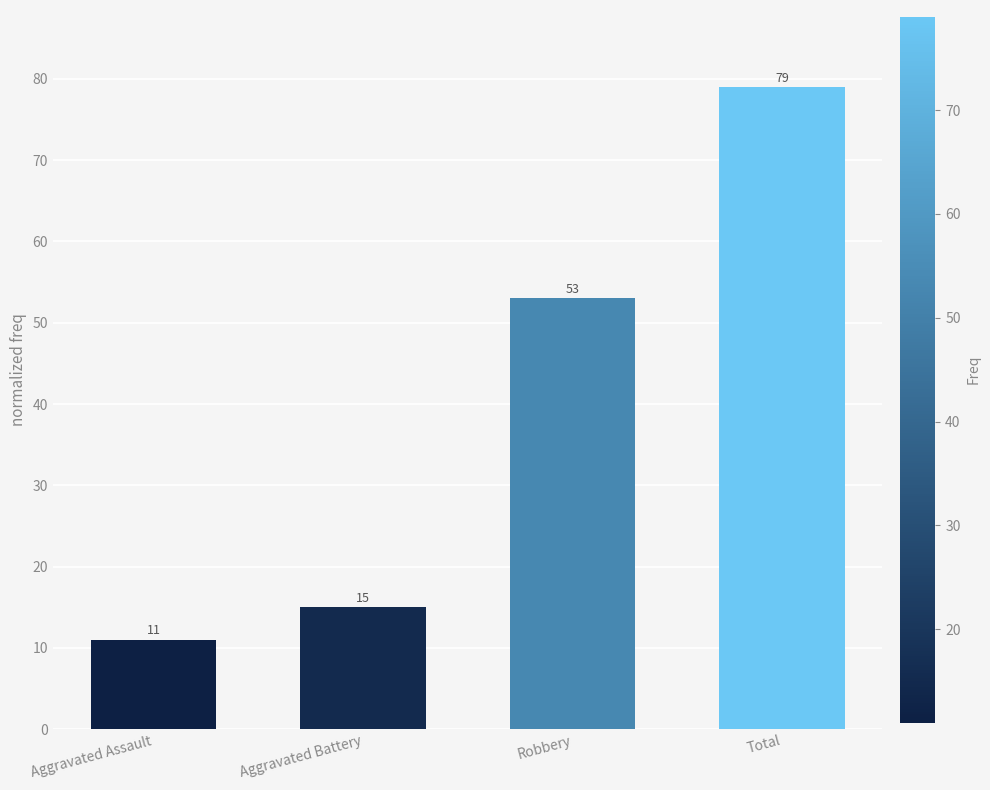

Which label corresponds to the smallest value in the chart?

Aggravated Assault